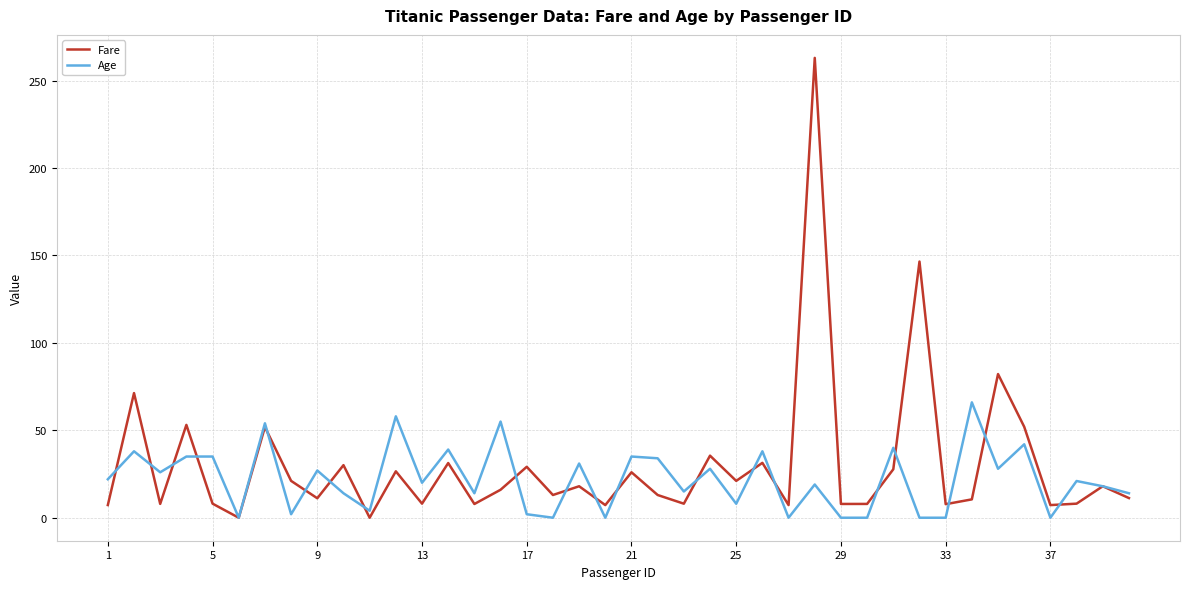

How many values in the Age series are below 21?

20